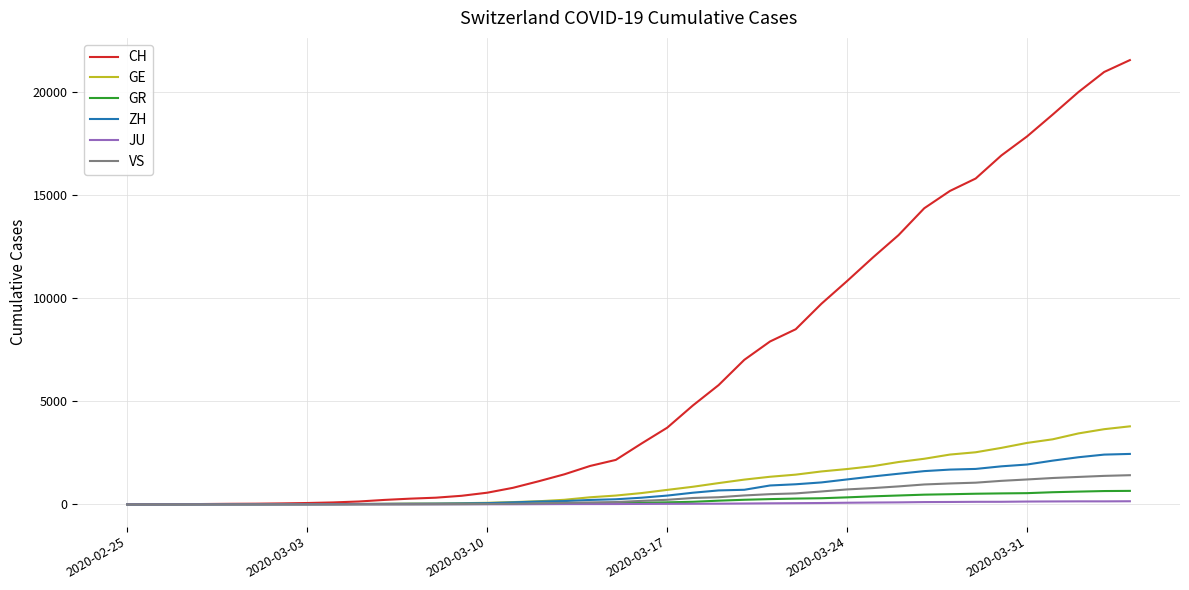

What is the maximum value for GE?

3788